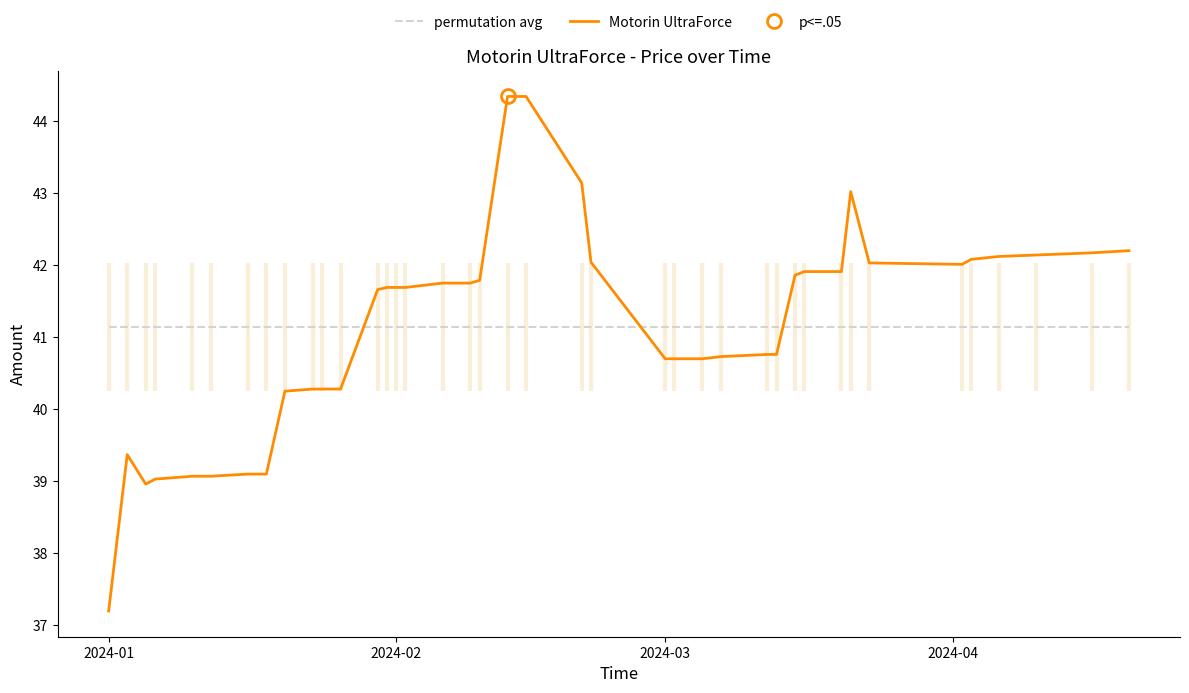

What is the average value of the permutation avg series?

41.1